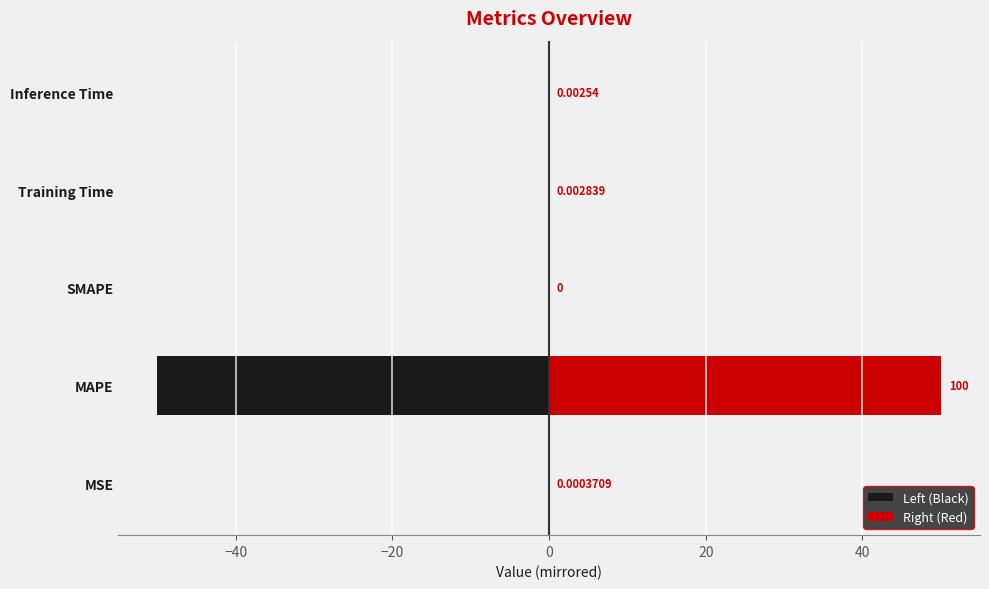

How many groups of bars are there?

5